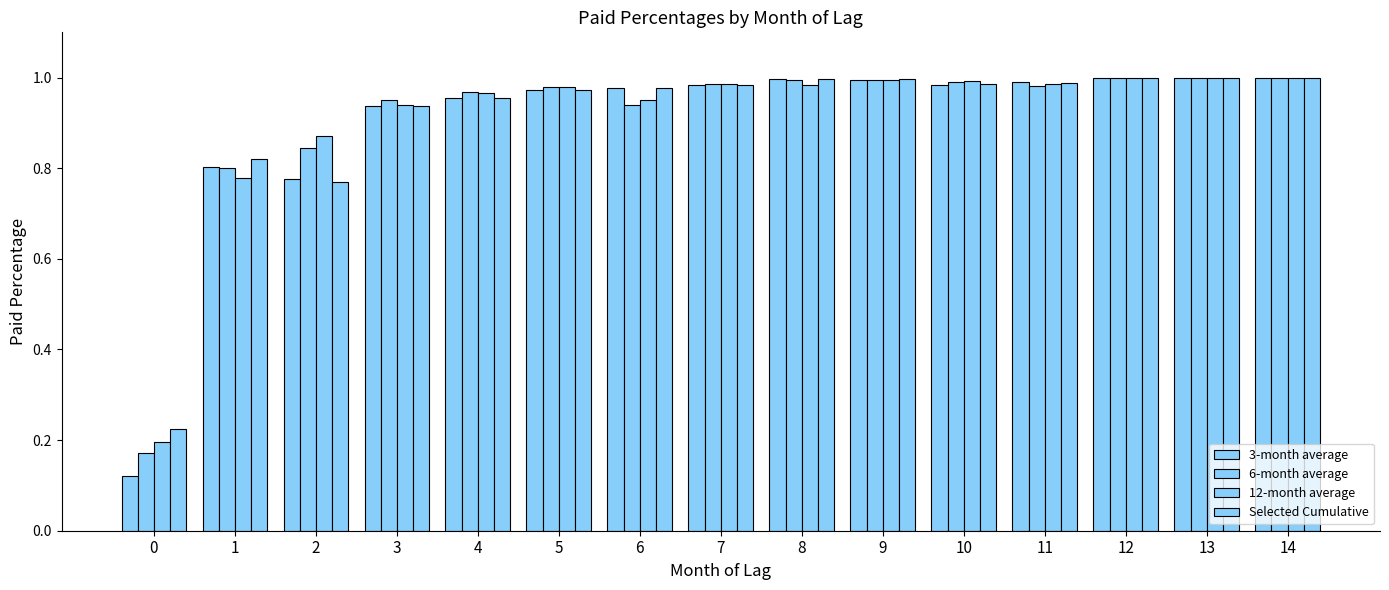

What is the difference between the second highest and minimum values in the 3-month average series?

0.9